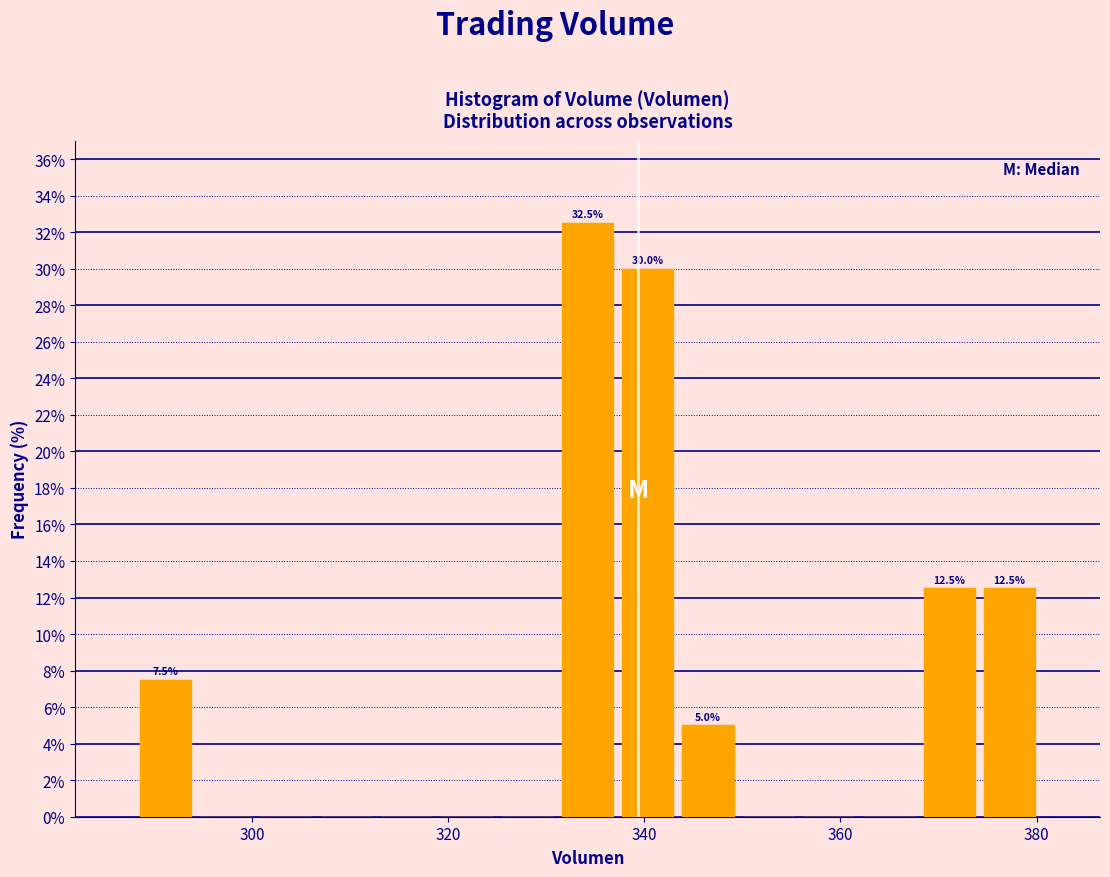

Around what value on the x-axis is the tallest bar? Give the approximate position of its centre, as read against the axis.

334